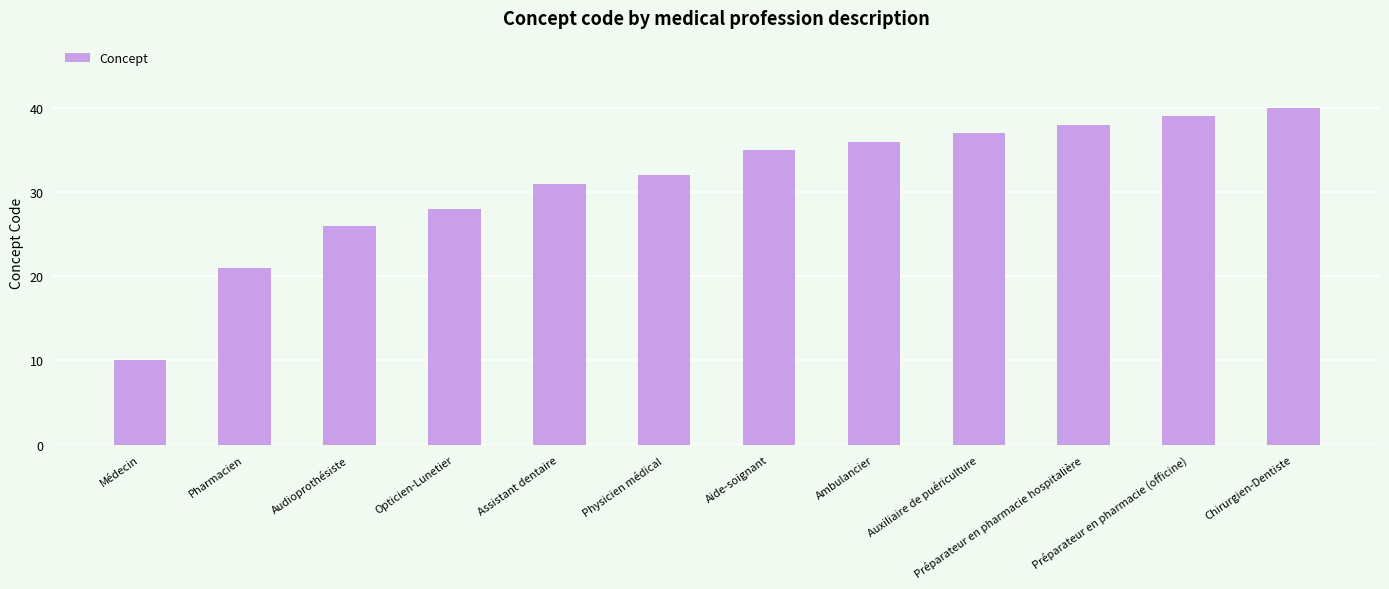

What is the value of the 1st bar from the left?

10